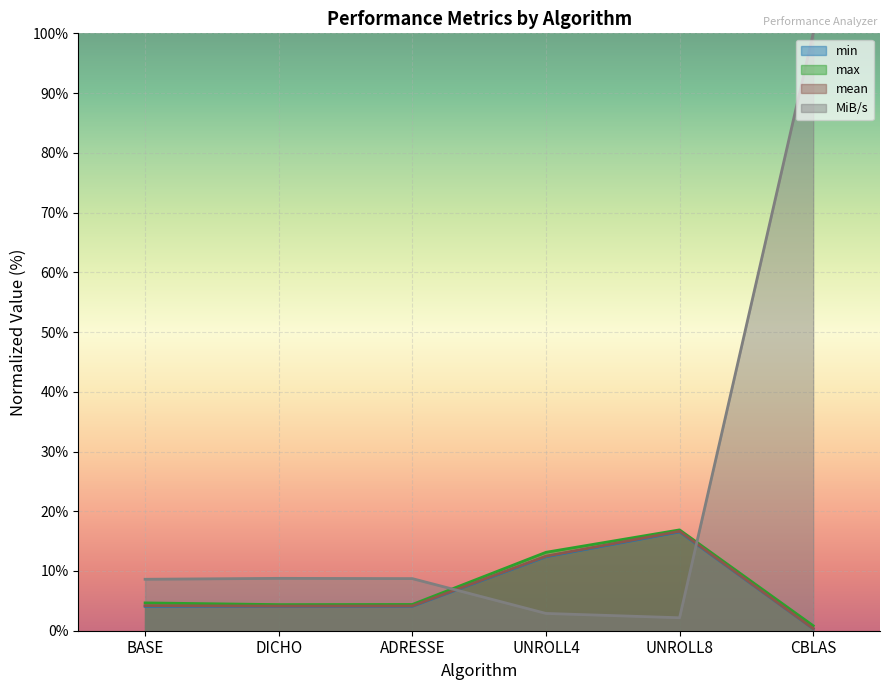

Reading right to left, extract all data points from this chart.

min: CBLAS=0.3	UNROLL8=16.5	UNROLL4=12.4	ADRESSE=4.1	DICHO=4.1	BASE=4.1
max: CBLAS=0.8	UNROLL8=16.9	UNROLL4=13.1	ADRESSE=4.4	DICHO=4.4	BASE=4.7
mean: CBLAS=0.4	UNROLL8=16.6	UNROLL4=12.5	ADRESSE=4.1	DICHO=4.1	BASE=4.2
MiB/s: CBLAS=100.0	UNROLL8=2.2	UNROLL4=2.9	ADRESSE=8.7	DICHO=8.8	BASE=8.6